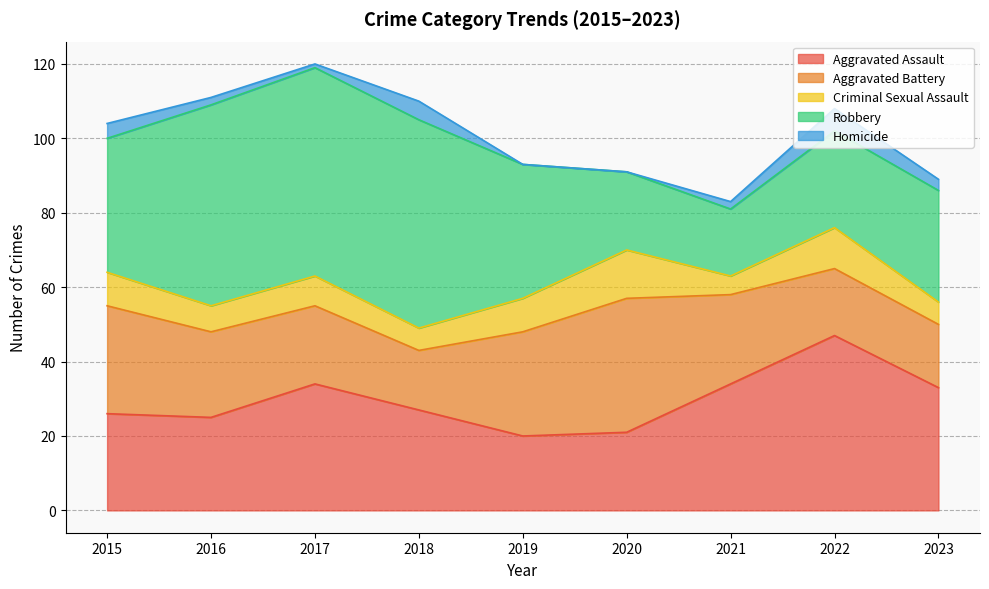

What value does the Aggravated Assault series have at 2016?

25